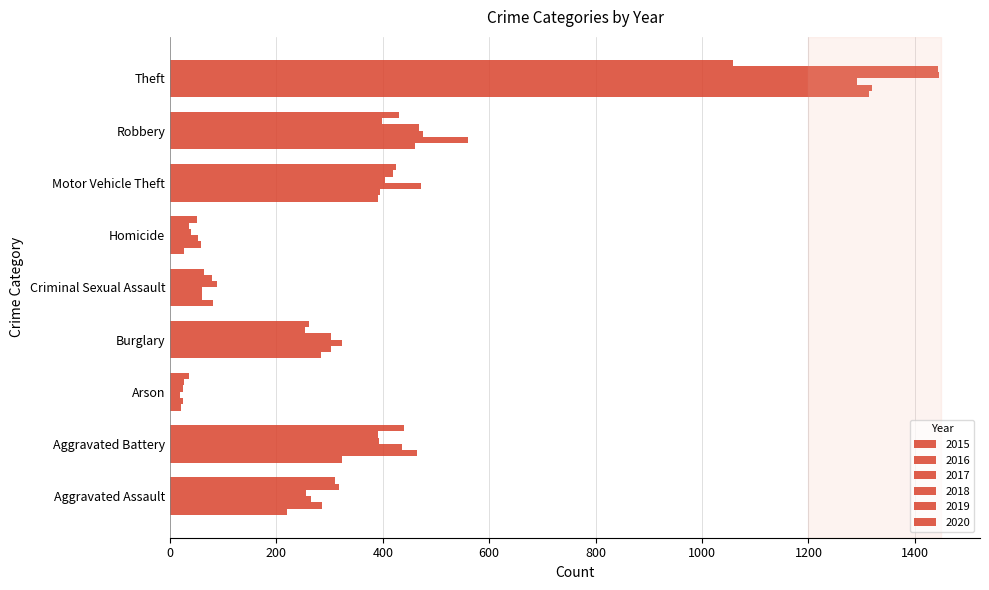

Count the number of categories in the chart.

9